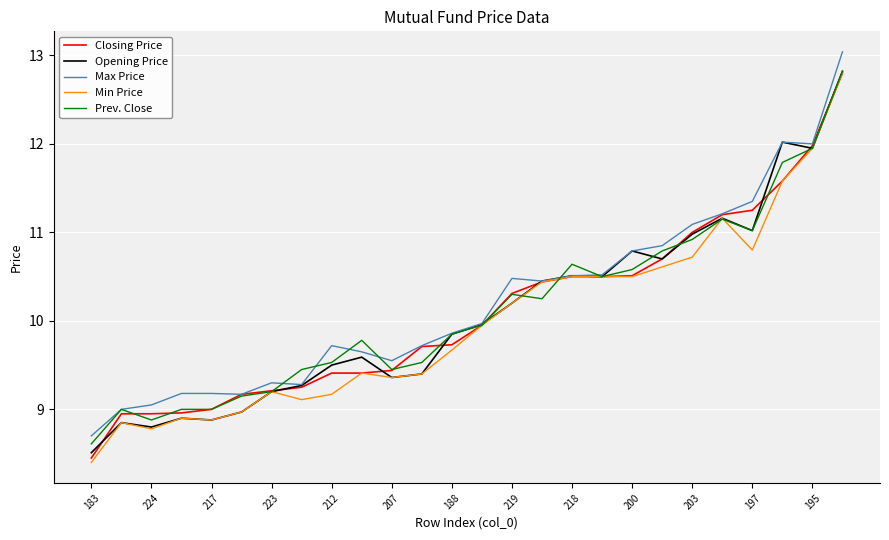

What is the maximum value for Closing Price?

12.8